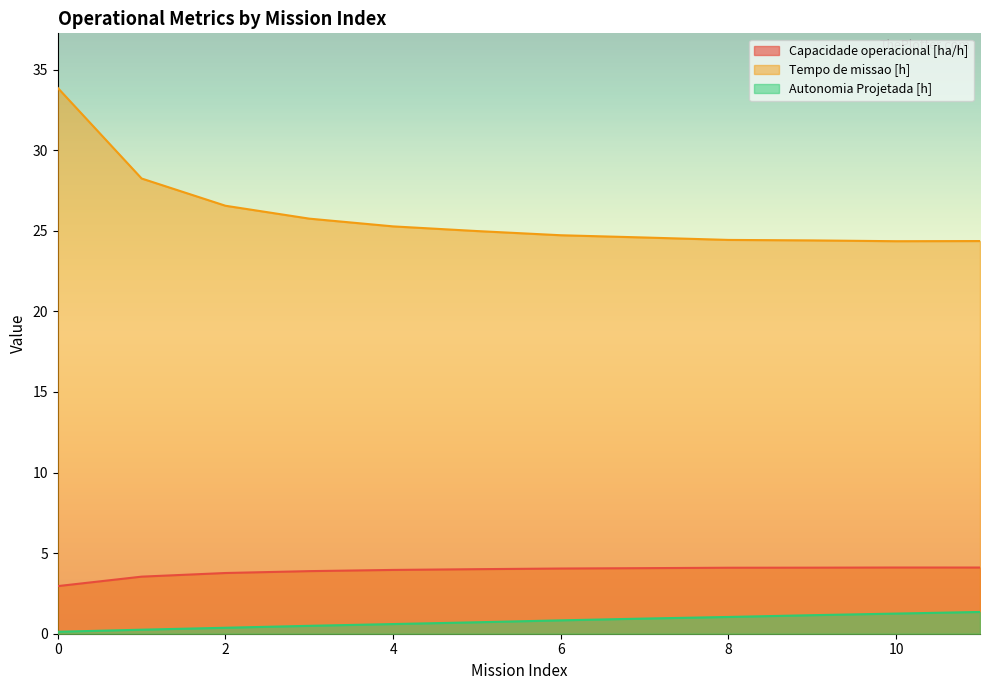

At which label does Capacidade operacional [ha/h] reach its peak?

10